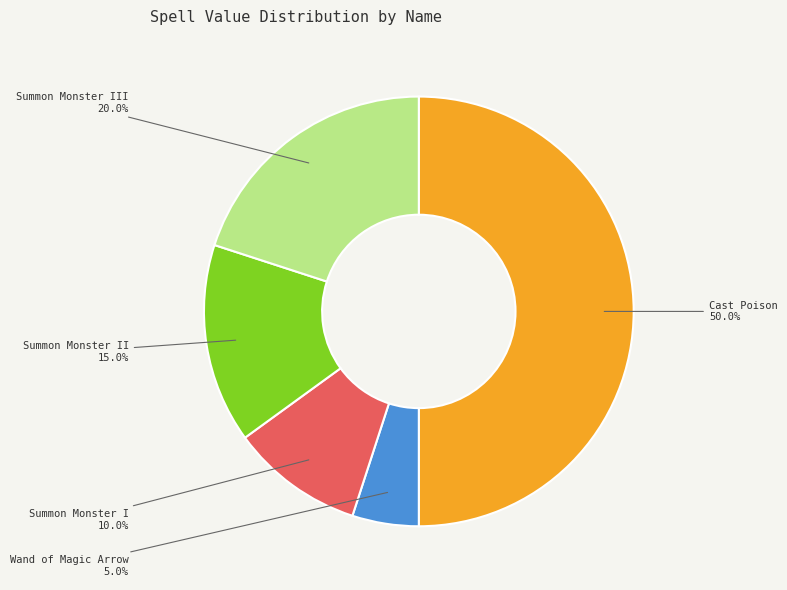

Does Summon Monster III represent more than half of the total?

No